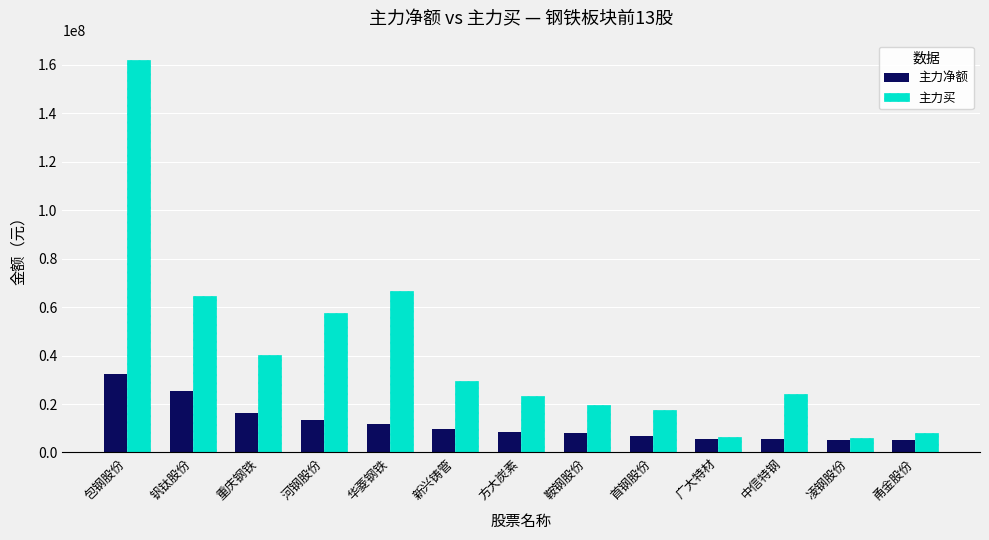

What is the maximum value for 主力买?

161916542